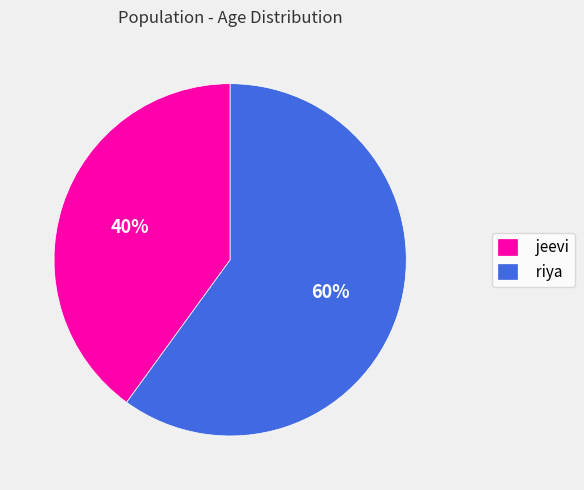

Count the number of slices in the pie.

2